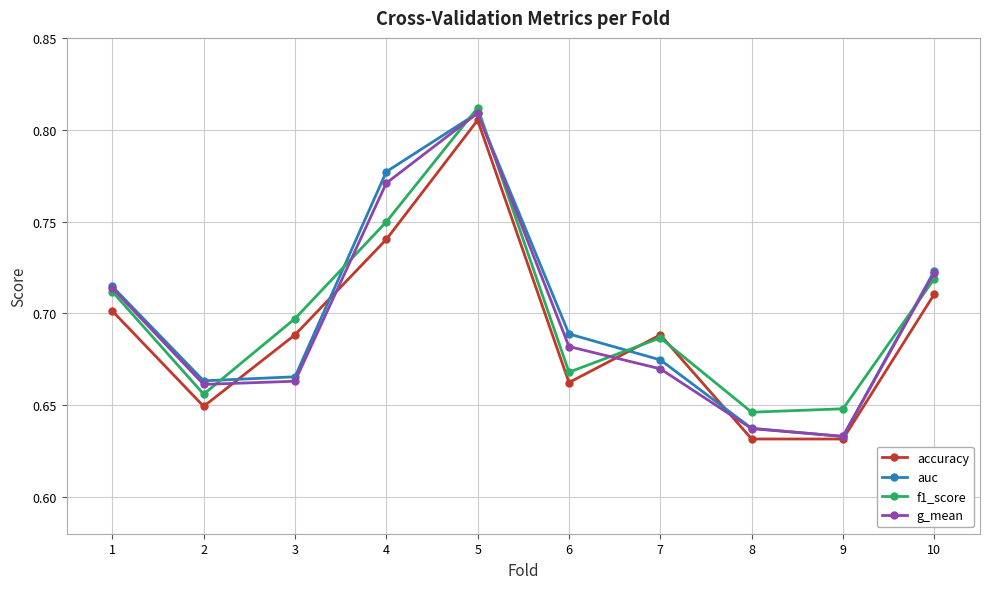

After their last crossing, which series has the higher values: g_mean or f1_score?

g_mean